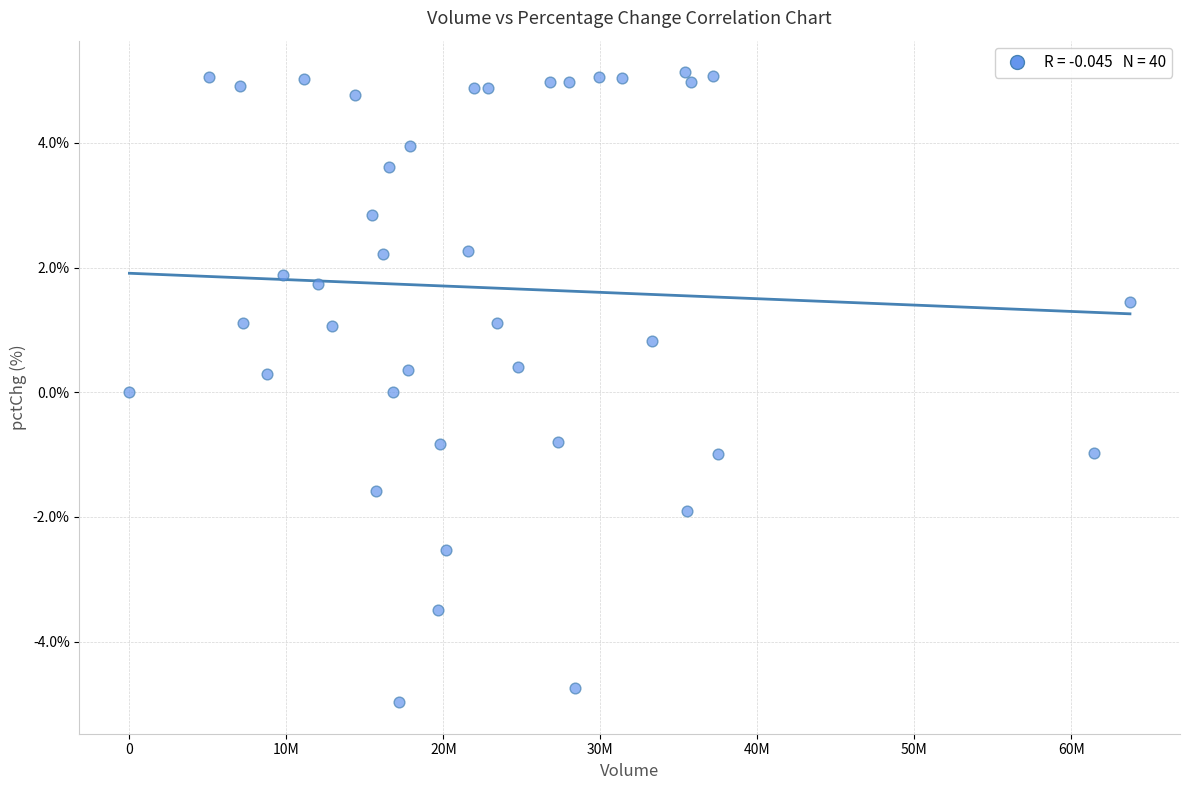

What is the range of X values (max minus min)?

63741860.0